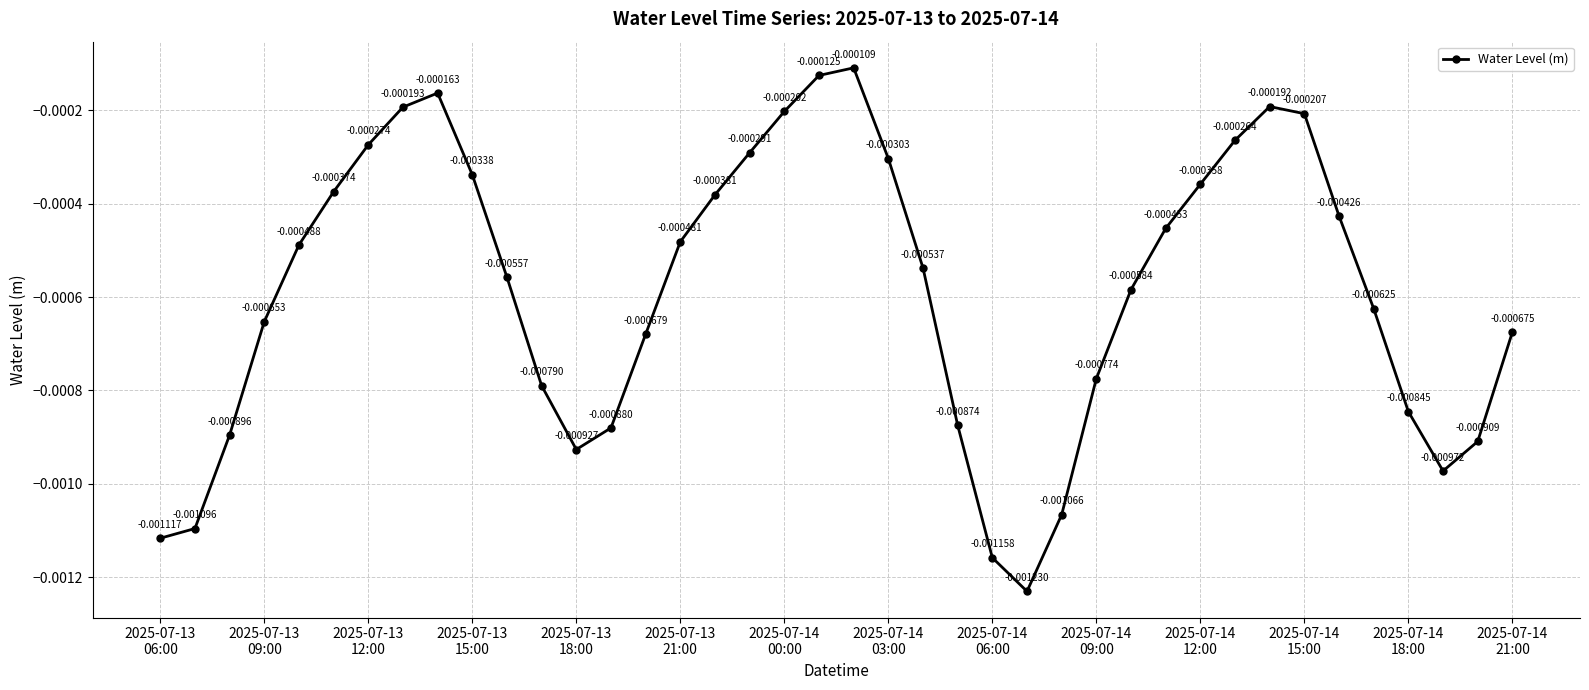

True or false: there are more than 2 points higher than both neighbors.

True